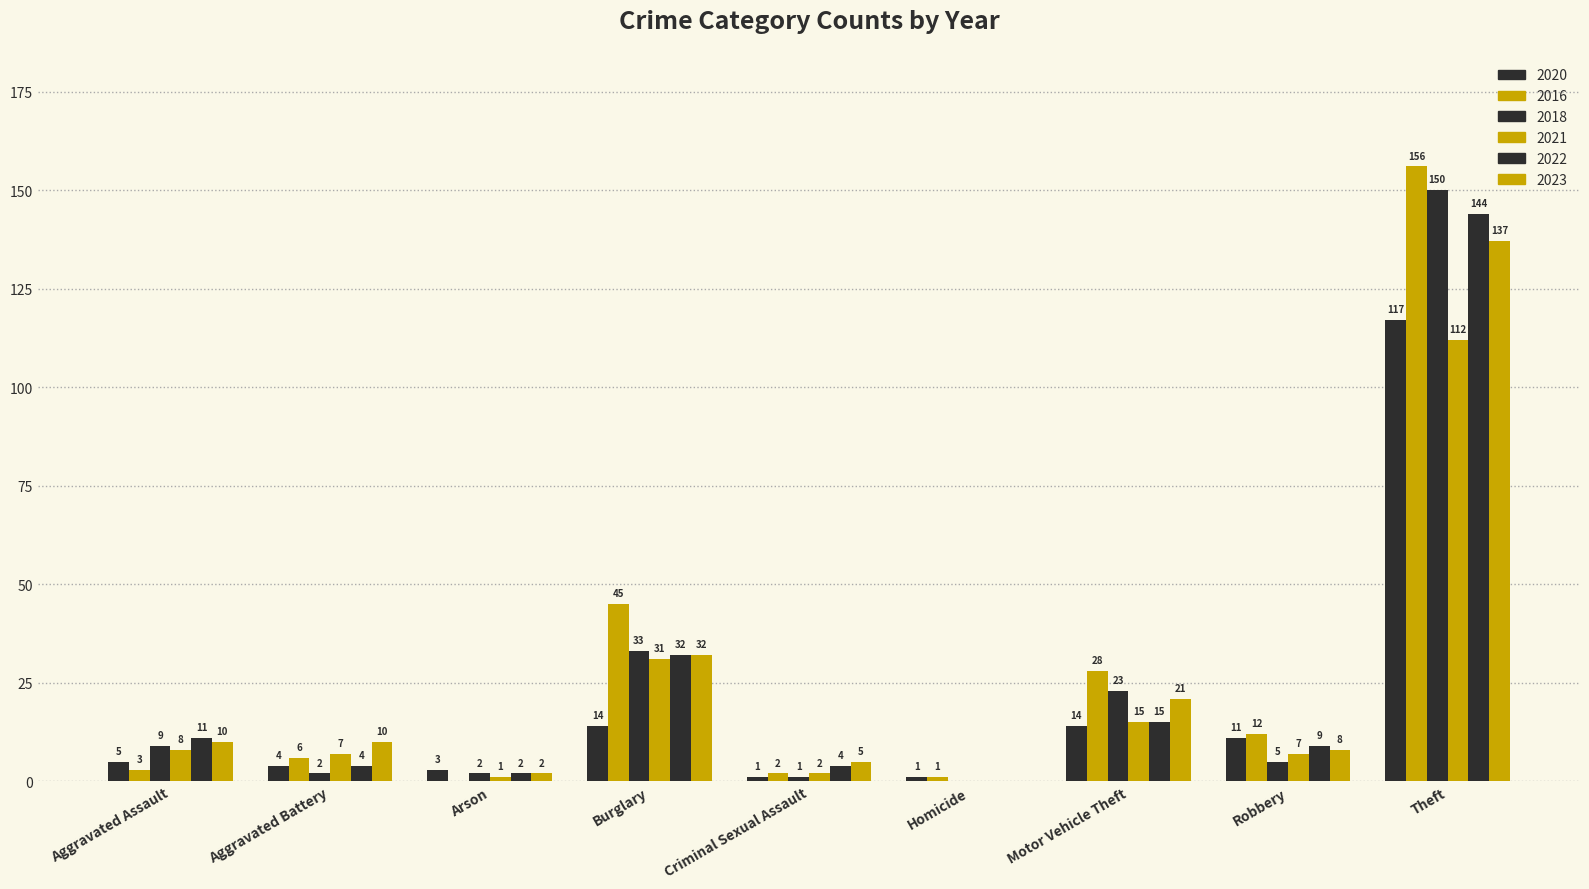

Between Motor Vehicle Theft and Aggravated Battery, which is larger?

Motor Vehicle Theft